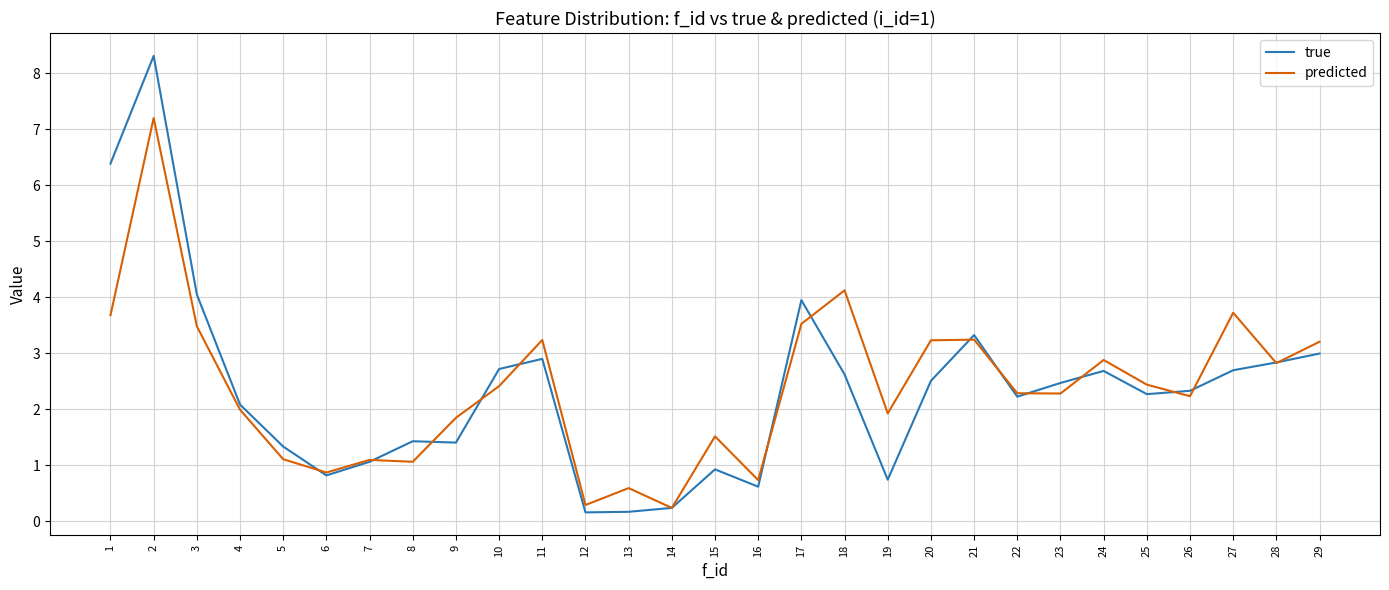

What are all the series names shown in the legend?

true, predicted